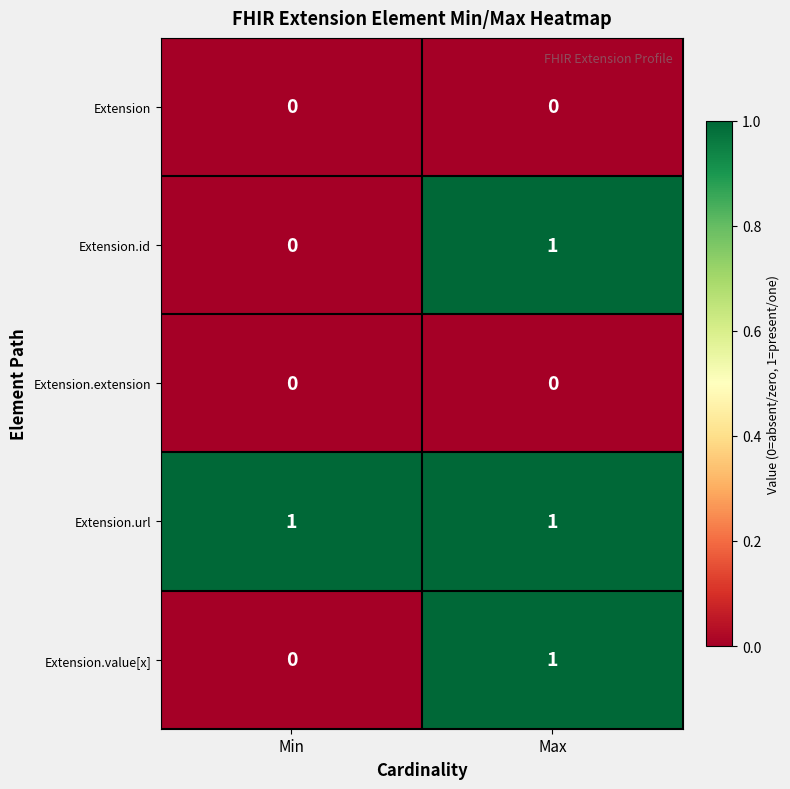

List the labels in order of Extension.value[x] value, largest first.

Max, Min